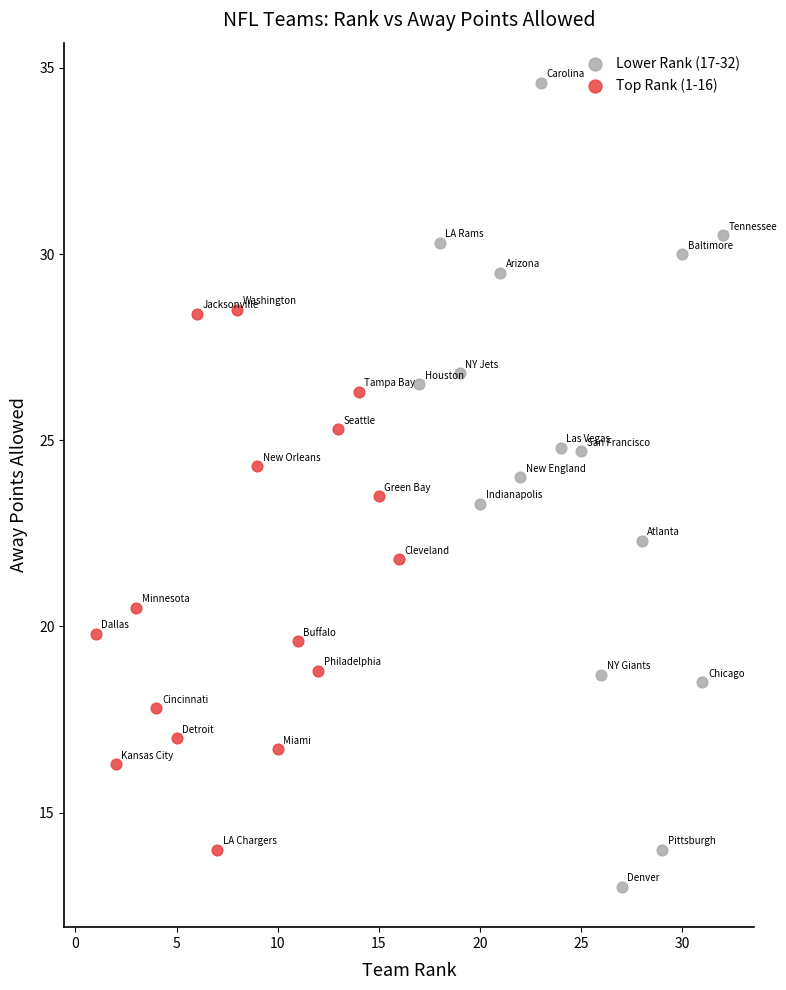

Which series has the widest spread of Y values?

Lower Rank (17-32)